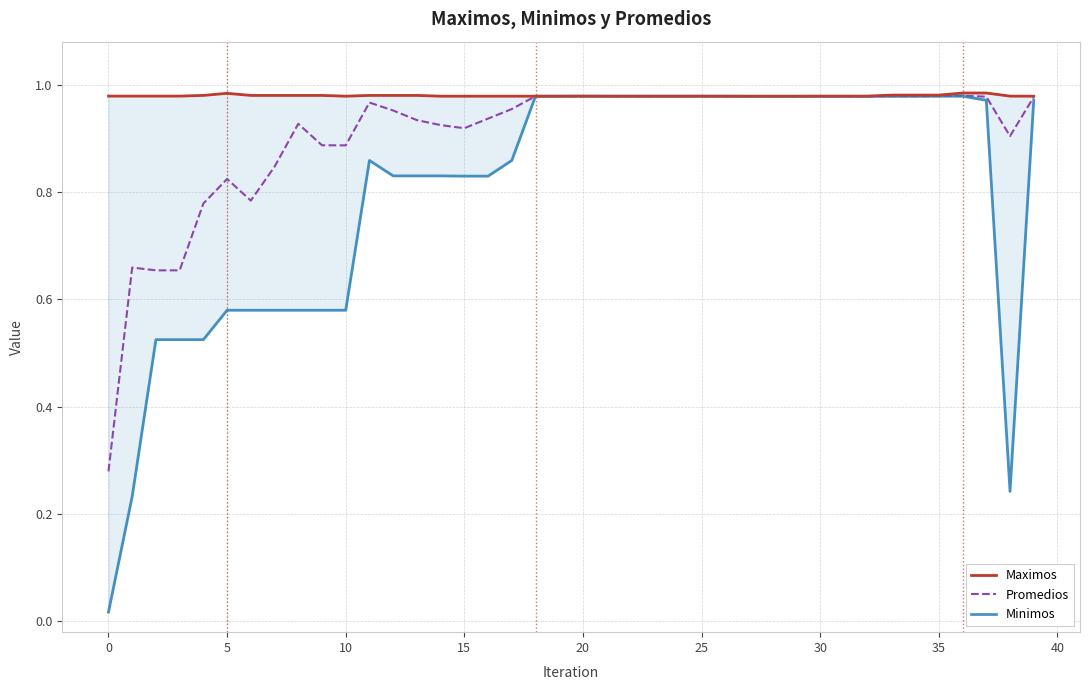

Is the value of Promedios at 10 greater than the value of Maximos at 10?

No